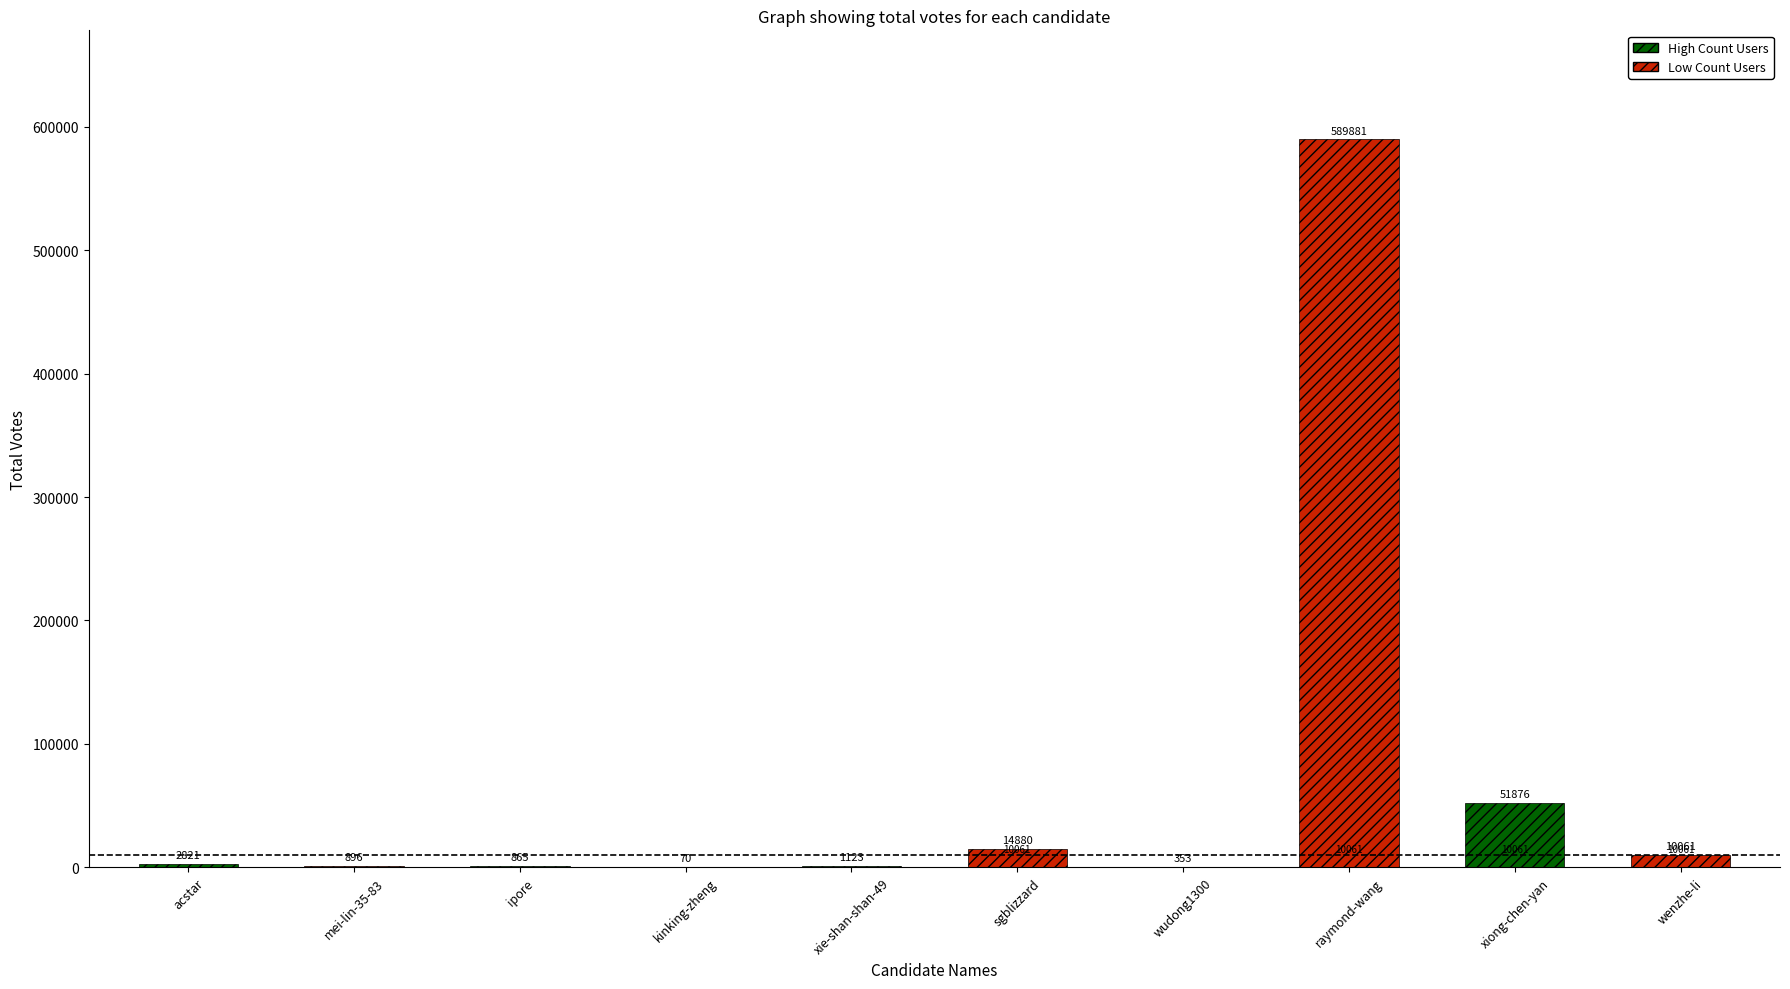

How many bars are there in total?

10